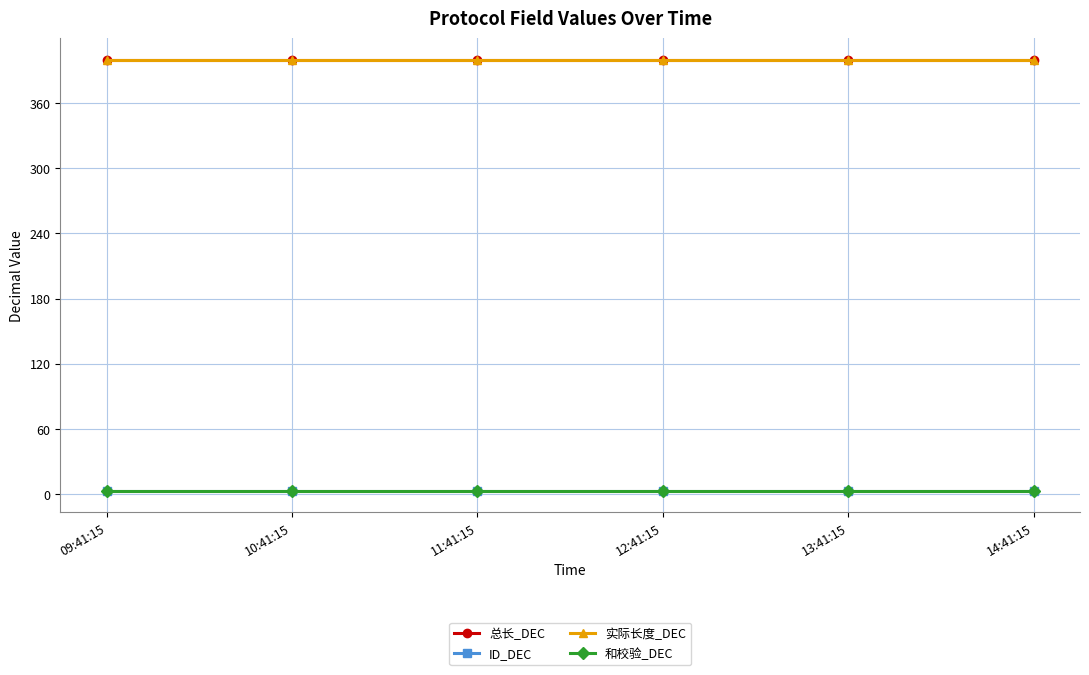

Reading left to right, list all the values displayed in this chart.

总长_DEC: 09:41:15=400	10:41:15=400	11:41:15=400	12:41:15=400	13:41:15=400	14:41:15=400
ID_DEC: 09:41:15=3	10:41:15=3	11:41:15=3	12:41:15=3	13:41:15=3	14:41:15=3
实际长度_DEC: 09:41:15=400	10:41:15=400	11:41:15=400	12:41:15=400	13:41:15=400	14:41:15=400
和校验_DEC: 09:41:15=3	10:41:15=3	11:41:15=3	12:41:15=3	13:41:15=3	14:41:15=3